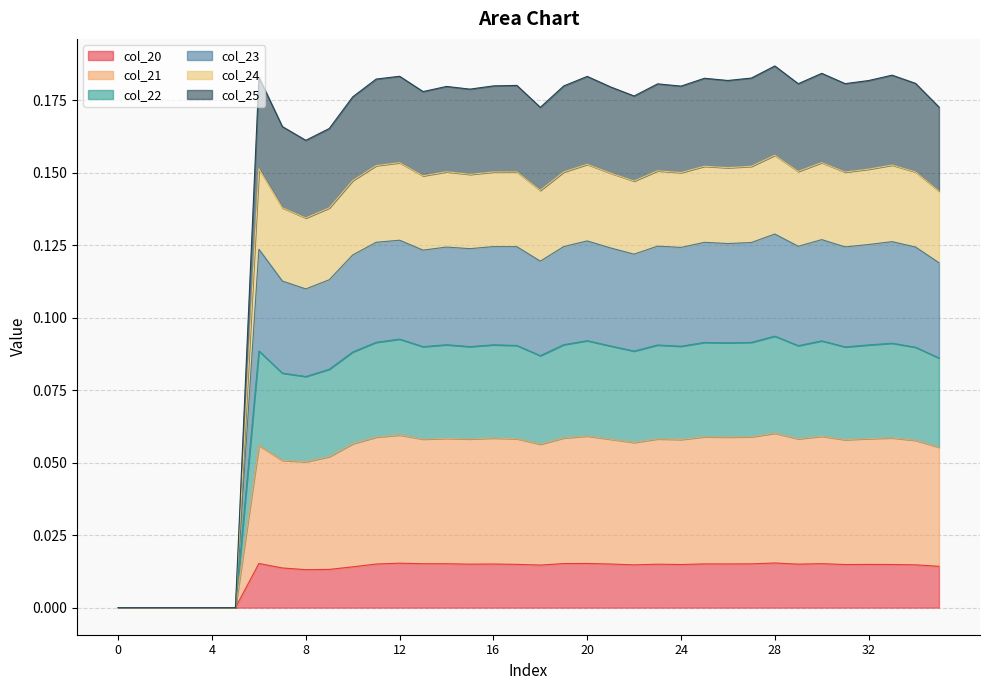

Does the chart display data point markers on the line(s)?

No